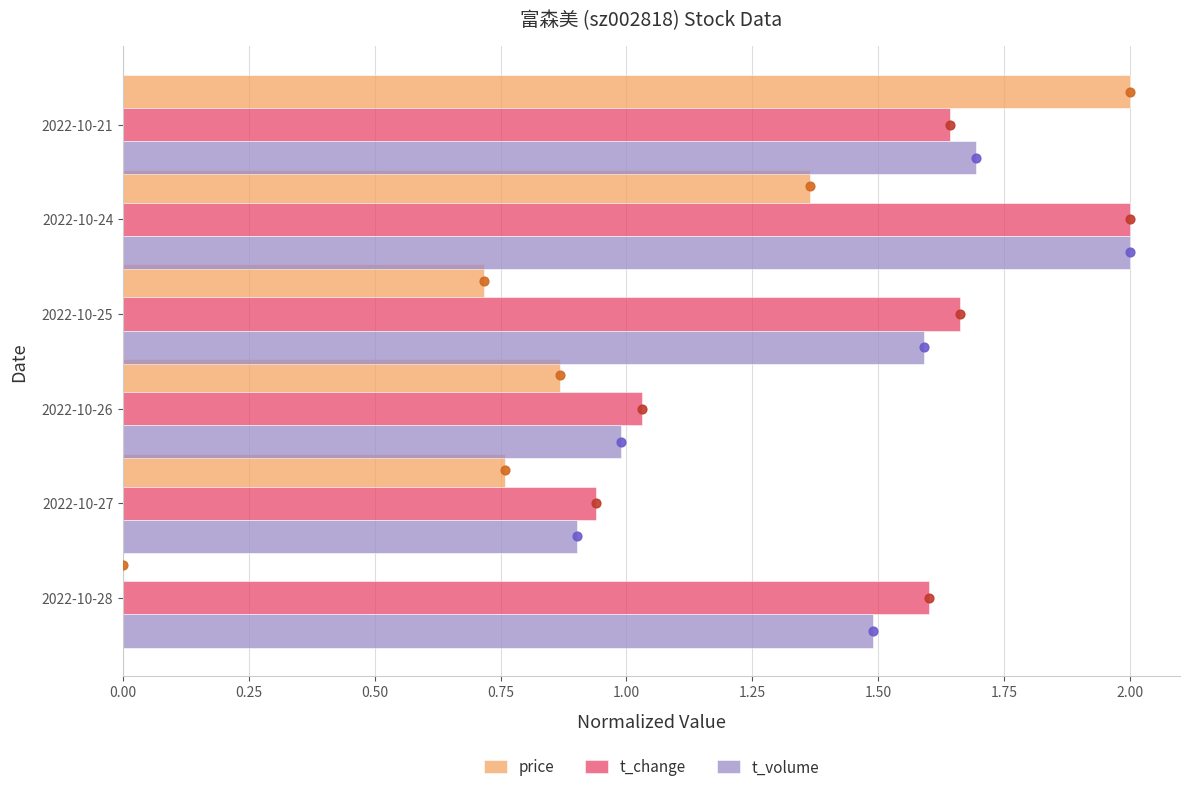

Which series reaches the maximum Y coordinate?

price